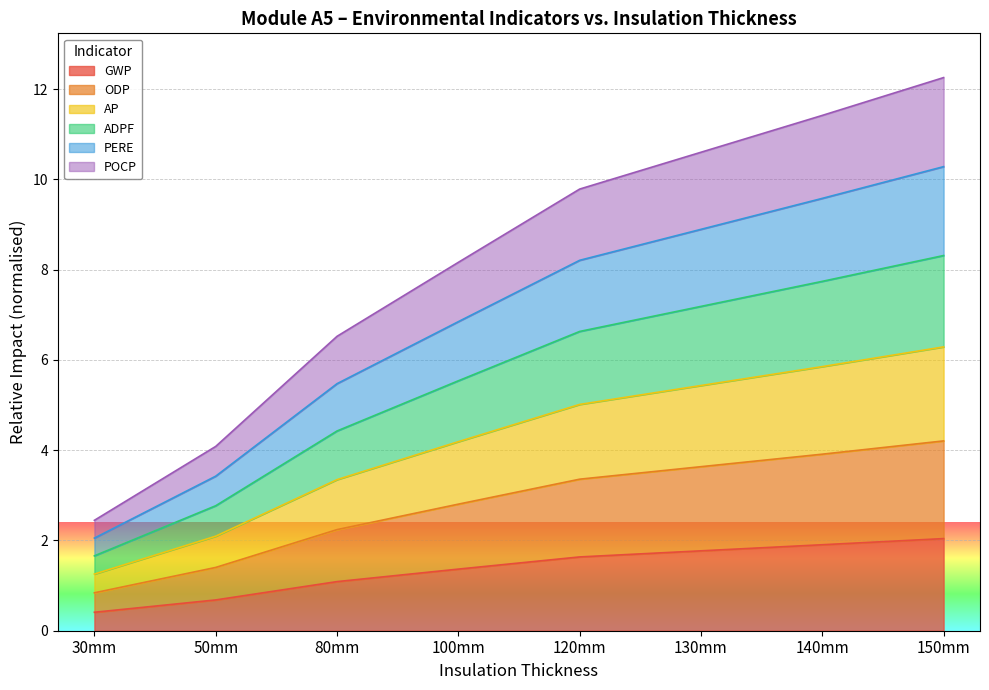

Which category has the lowest value in the GWP series?

30mm